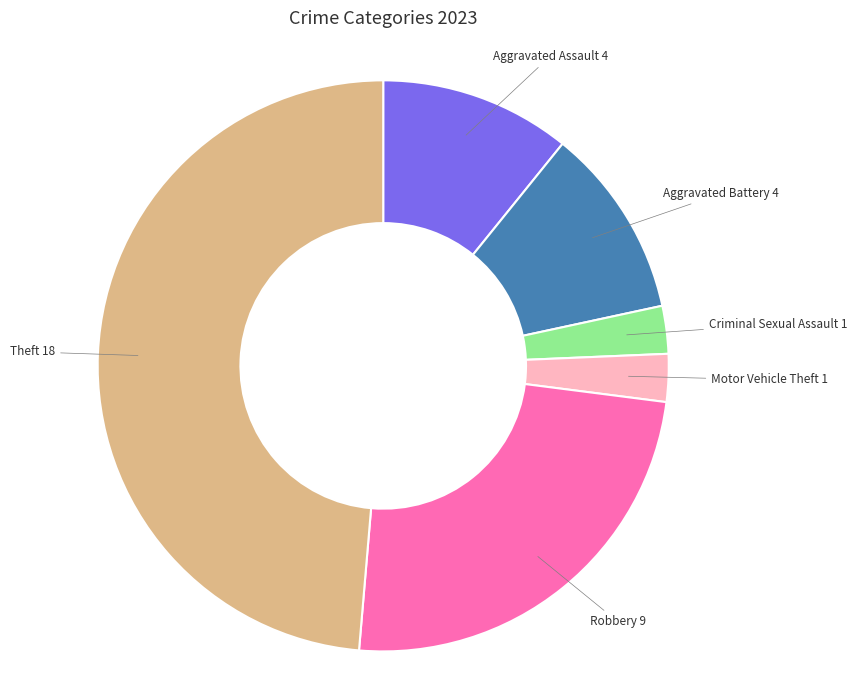

Is there a majority slice in this chart?

No